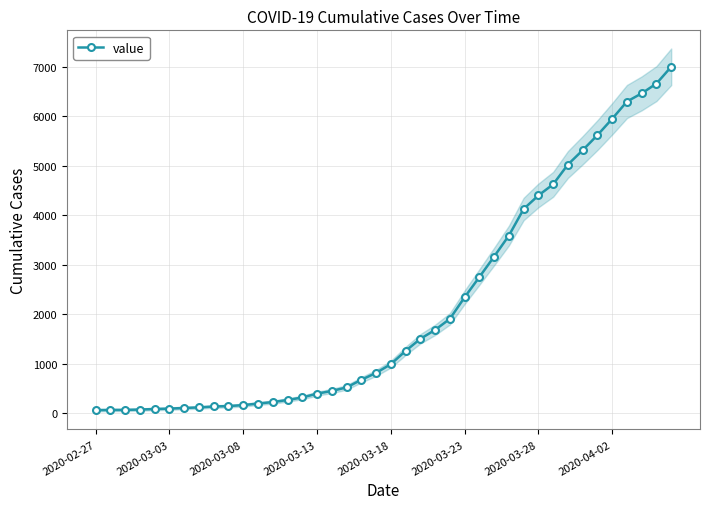

What is the highest value of the value series?

7003